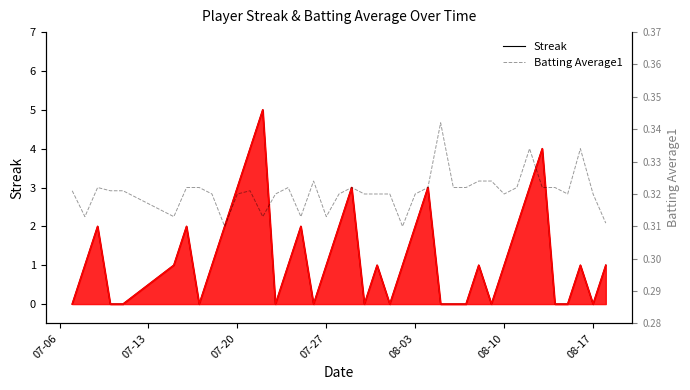

What is the average value of the Batting Average1 series?

0.3